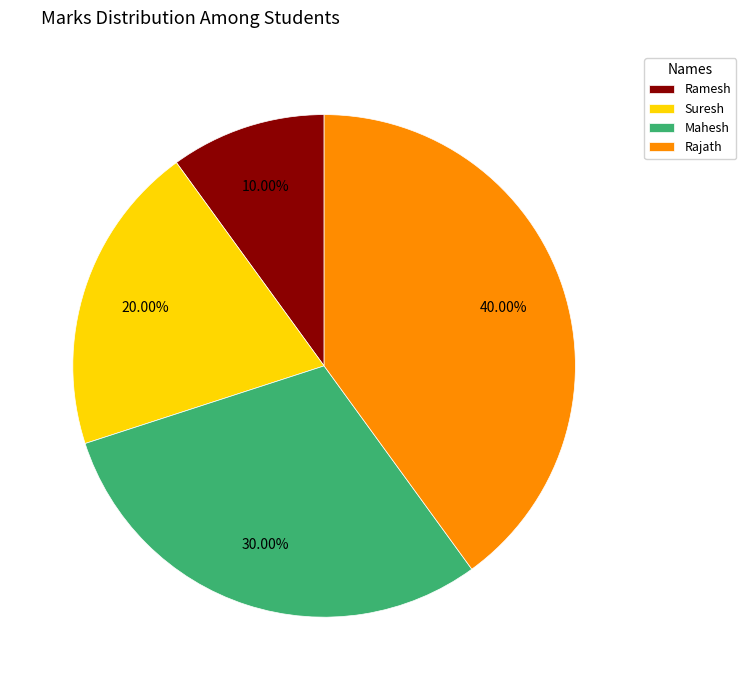

How many segments does this pie chart have?

4